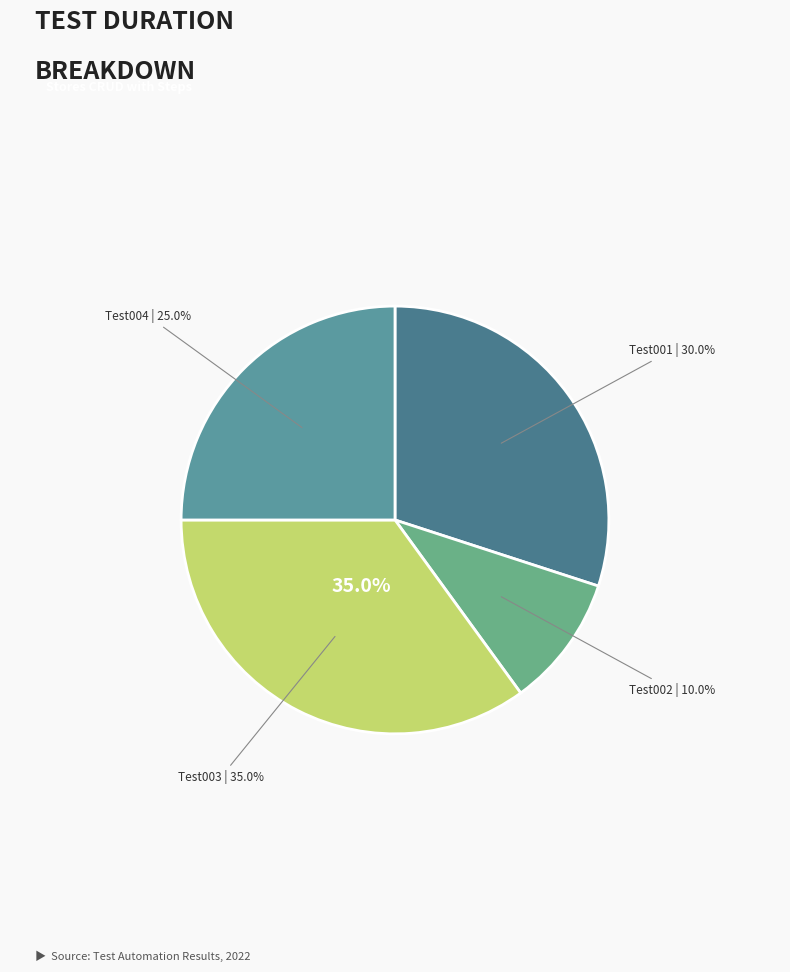

What is the largest slice in the pie chart?

Test003